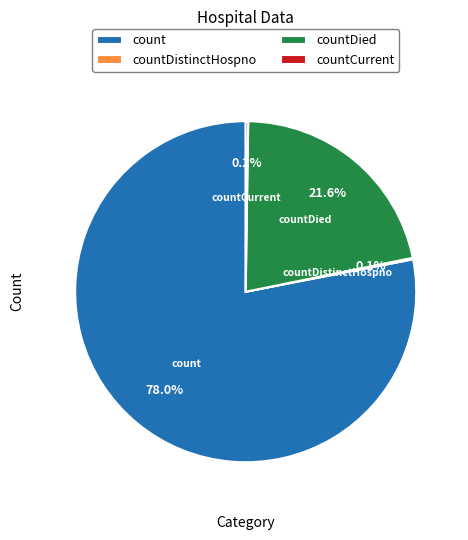

Does count account for over 50% of the chart?

Yes